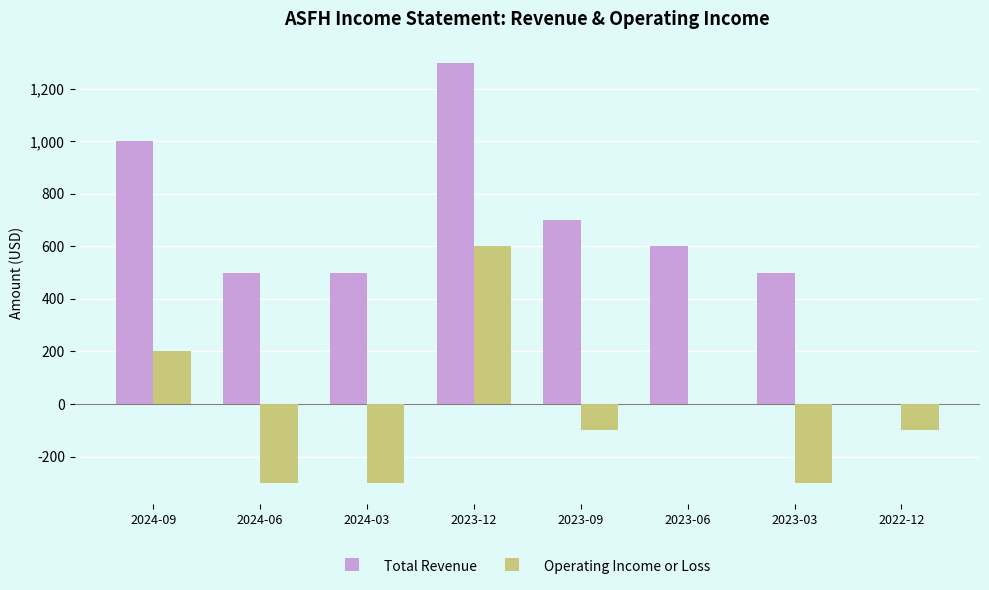

Reading left to right, list all the values displayed in this chart.

Total Revenue: 2024-09=1000	2024-06=500	2024-03=500	2023-12=1300	2023-09=700	2023-06=600	2023-03=500	2022-12=0
Operating Income or Loss: 2024-09=200	2024-06=-300	2024-03=-300	2023-12=600	2023-09=-100	2023-06=0	2023-03=-300	2022-12=-100